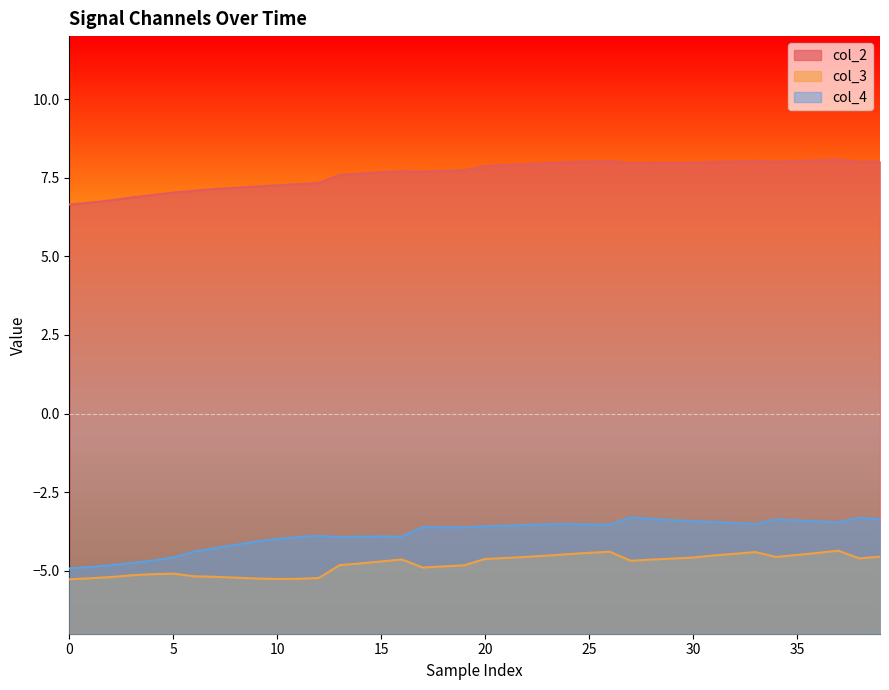

True or false: col_4 and col_2 intersect in this chart.

False